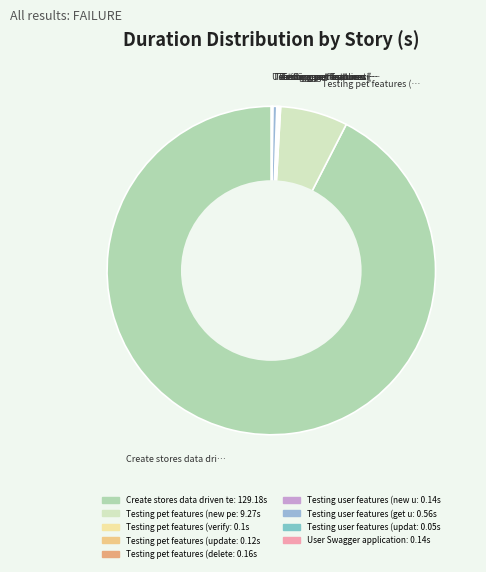

Rank the categories by value from lowest to highest.

Testing user features (update), Testing pet features (verify), Testing pet features (update), Testing user features (new user), User Swagger application, Testing pet features (delete), Testing user features (get user), Testing pet features (new pet), Create stores data driven test